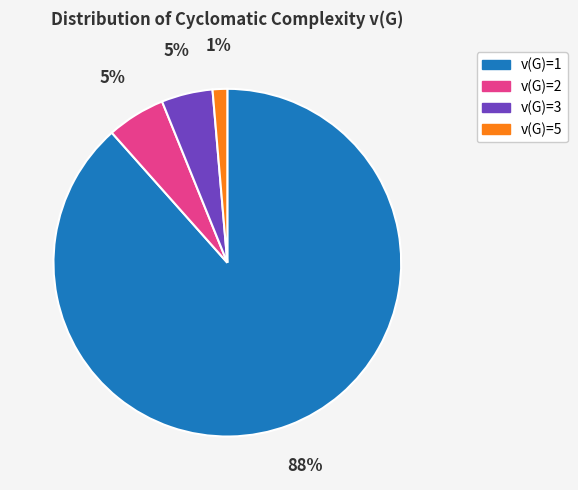

To the nearest percent, what percentage of the pie is v(G)=2?

5%